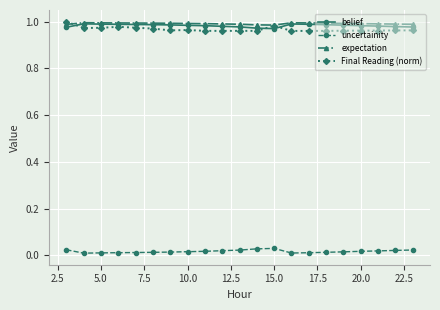

True or false: belief has more than 1 interior local peaks.

True